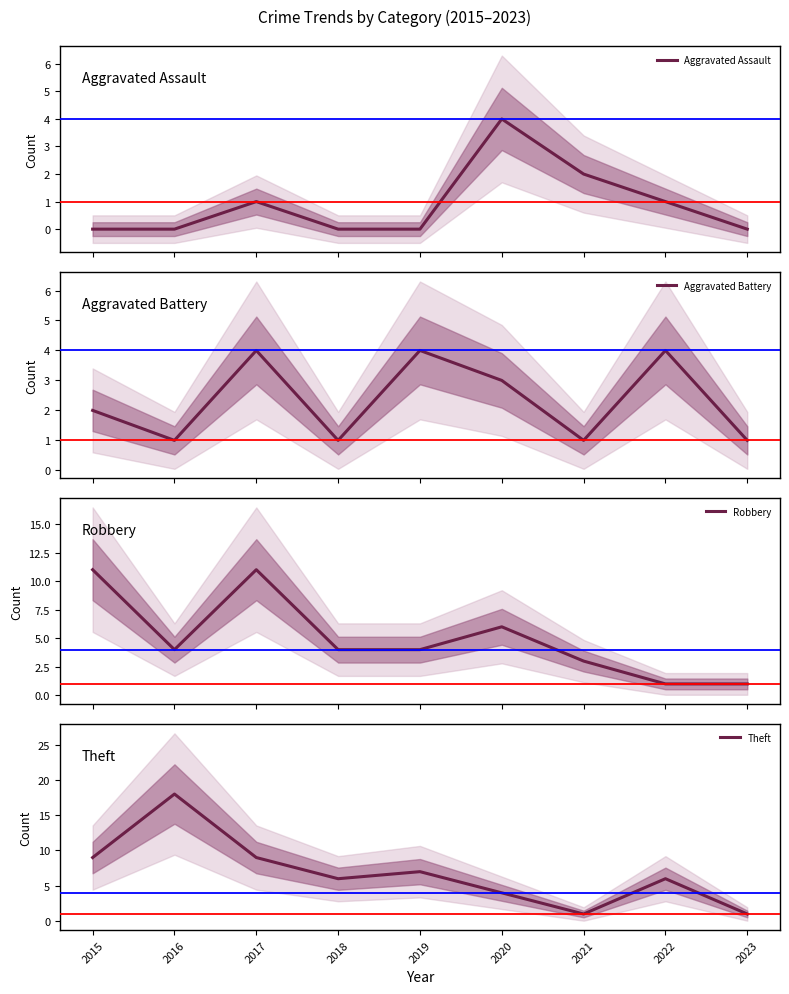

Between 2020 and 2021, which is larger?

2020